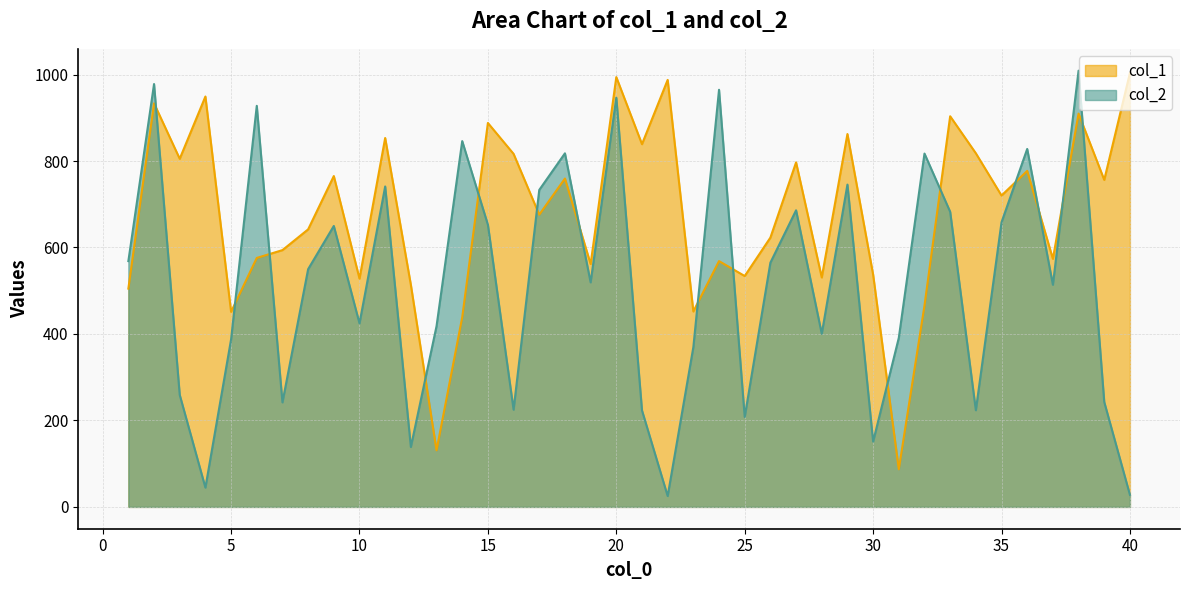

Reading left to right, what are all the values shown in this chart?

col_1: 1=504.9	2=933.4	3=805.2	4=949.2	5=451.2	6=575.9	7=593.9	8=641.9	9=765.2	10=528.1	11=853.3	12=513.7	13=130.9	14=438.6	15=888.0	16=816.5	17=676.0	18=759.5	19=561.8	20=994.1	21=839.0	22=987.6	23=452.0	24=568.5	25=534.0	26=622.9	27=796.9	28=530.7	29=862.5	30=537.4	31=87.1	32=465.6	33=903.5	34=818.0	35=720.2	36=777.2	37=573.7	38=909.7	39=756.4	40=1003.6
col_2: 1=568.5	2=978.1	3=259.1	4=44.7	5=387.6	6=927.7	7=241.8	8=549.9	9=649.8	10=424.5	11=741.1	12=138.7	13=418.1	14=846.1	15=652.7	16=224.9	17=733.2	18=817.8	19=519.4	20=946.5	21=223.2	22=25.2	23=369.5	24=964.8	25=208.1	26=564.9	27=686.0	28=400.5	29=745.4	30=151.0	31=391.0	32=817.2	33=682.6	34=223.6	35=658.3	36=827.9	37=513.9	38=1009.0	39=242.7	40=27.9